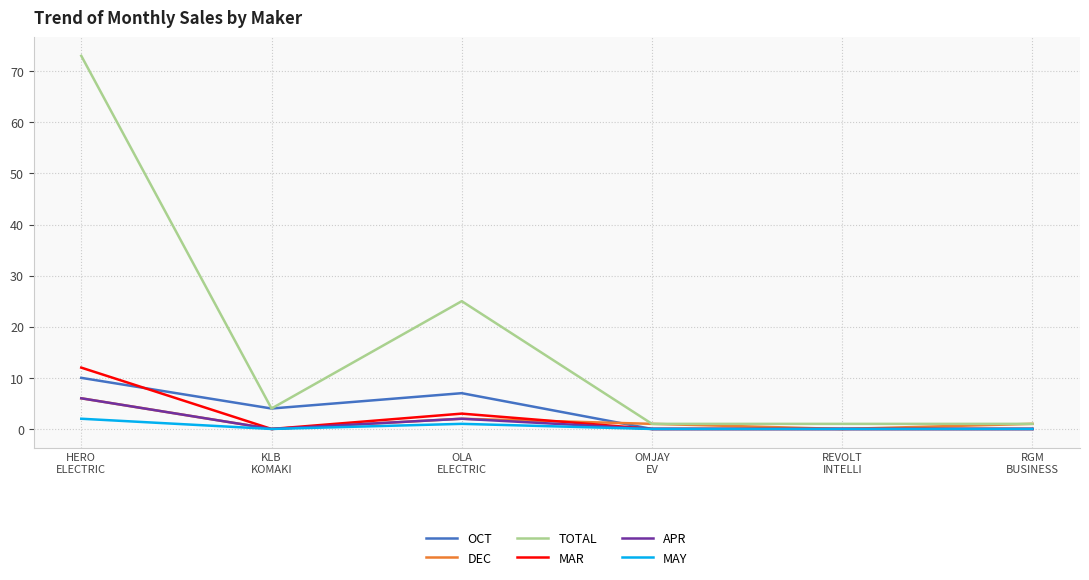

What is the maximum value shown in the chart?

73